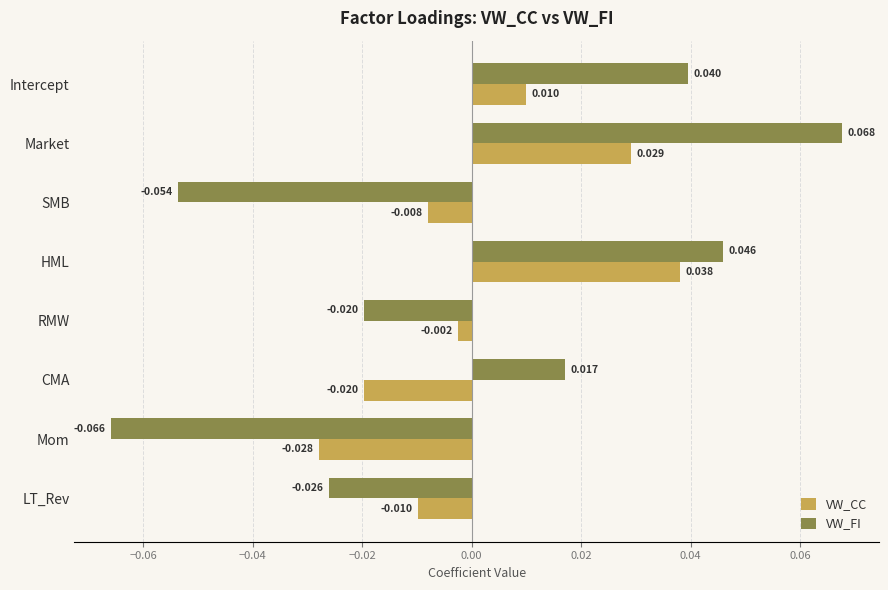

At which label is VW_CC closest to 0?

RMW